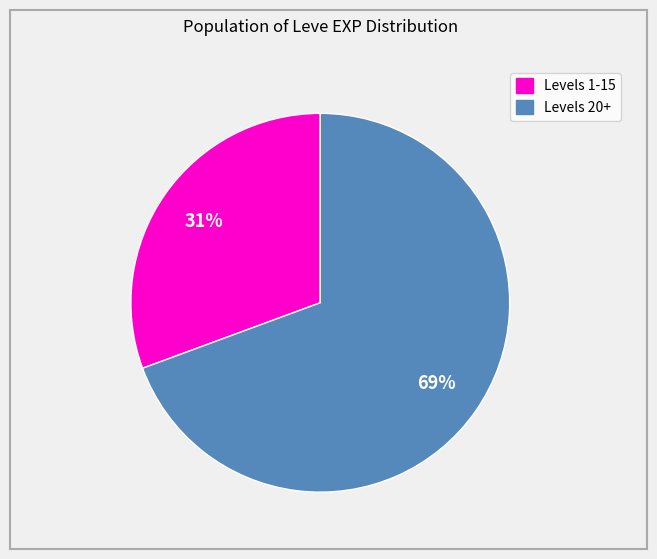

Is there a majority slice in this chart?

Yes